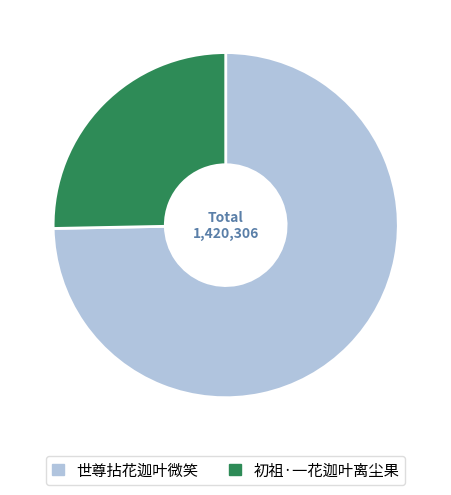

What is the ratio of the value at 世尊拈花迦叶微笑 to the value at 初祖·一花迦叶离尘果?

3.0